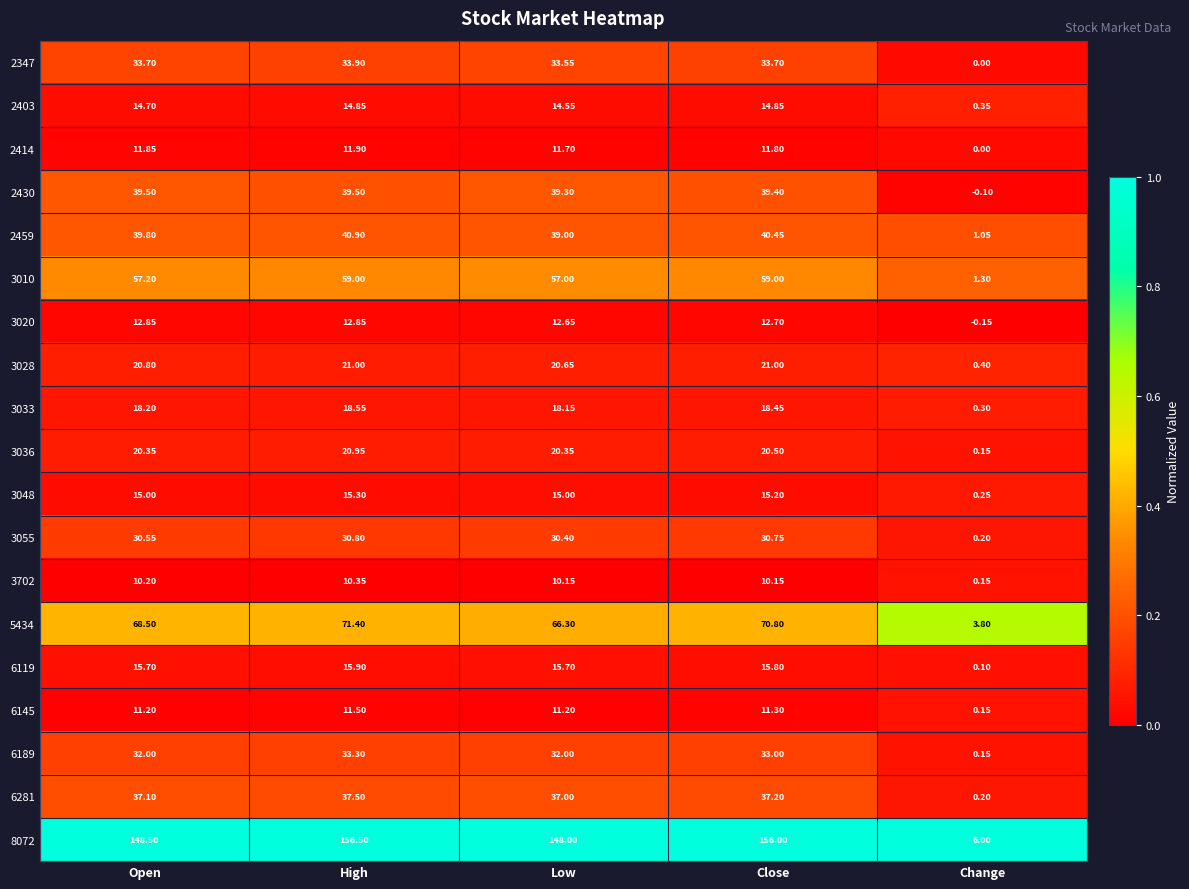

At which category does the chart reach its peak across all series?

High